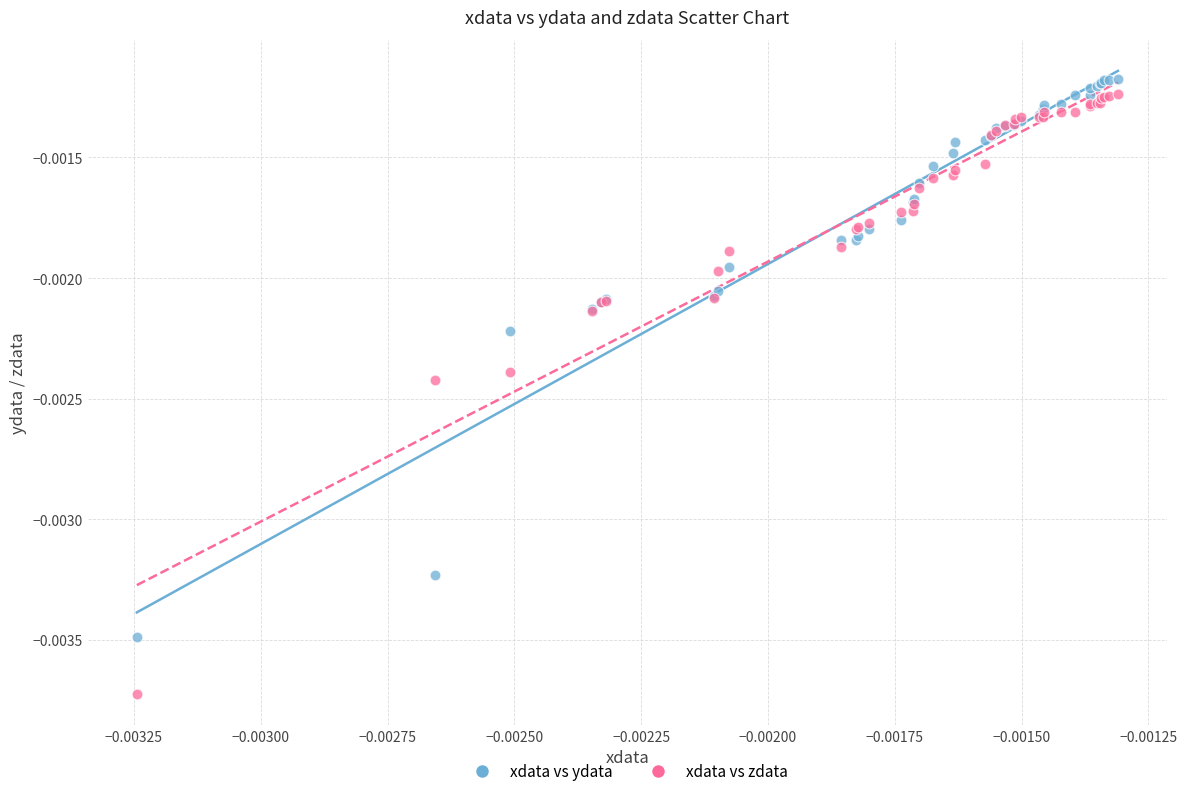

Which series contains the highest Y value?

xdata vs ydata